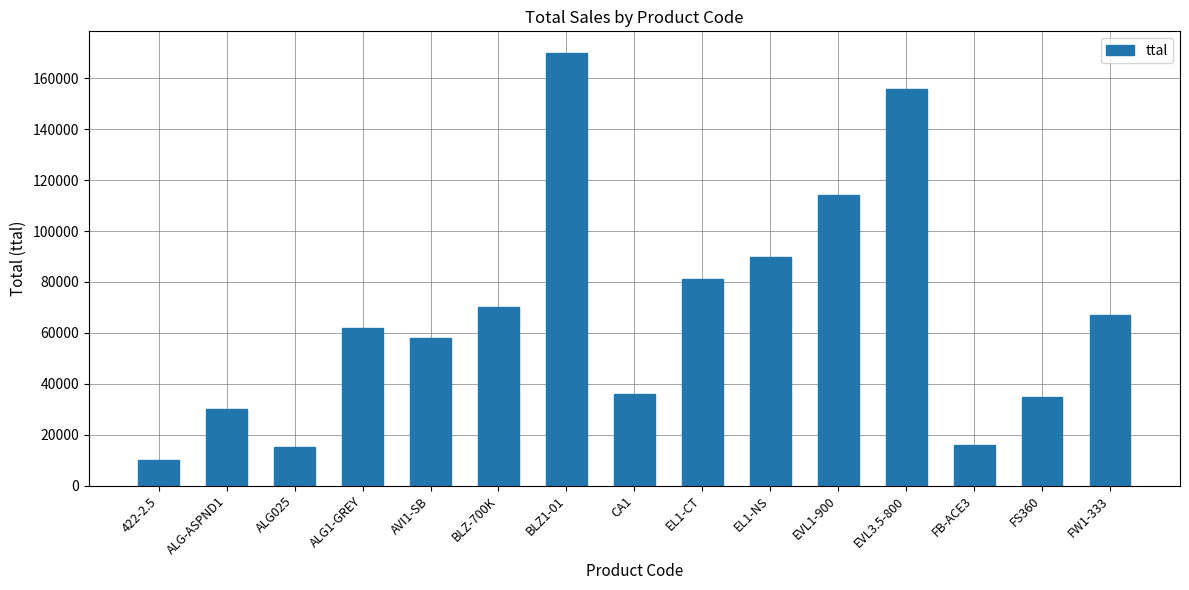

What position from the right is ALG1-GREY?

12